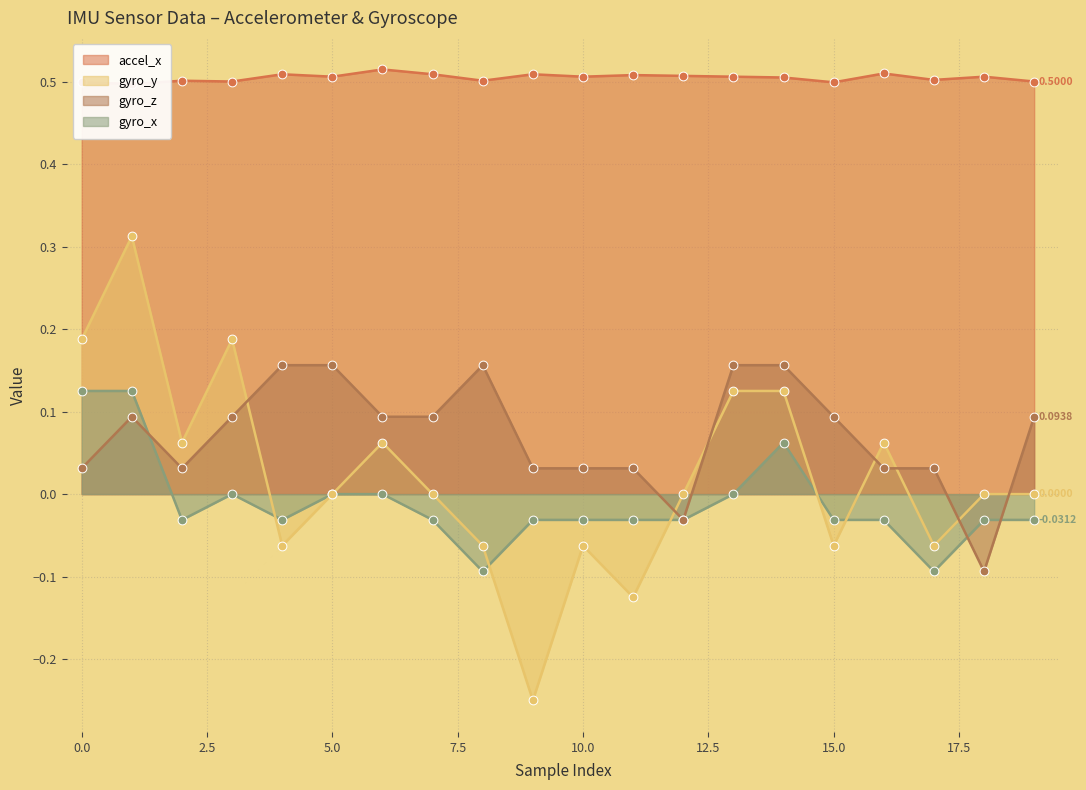

Which series has the widest spread of Y values?

gyro_y